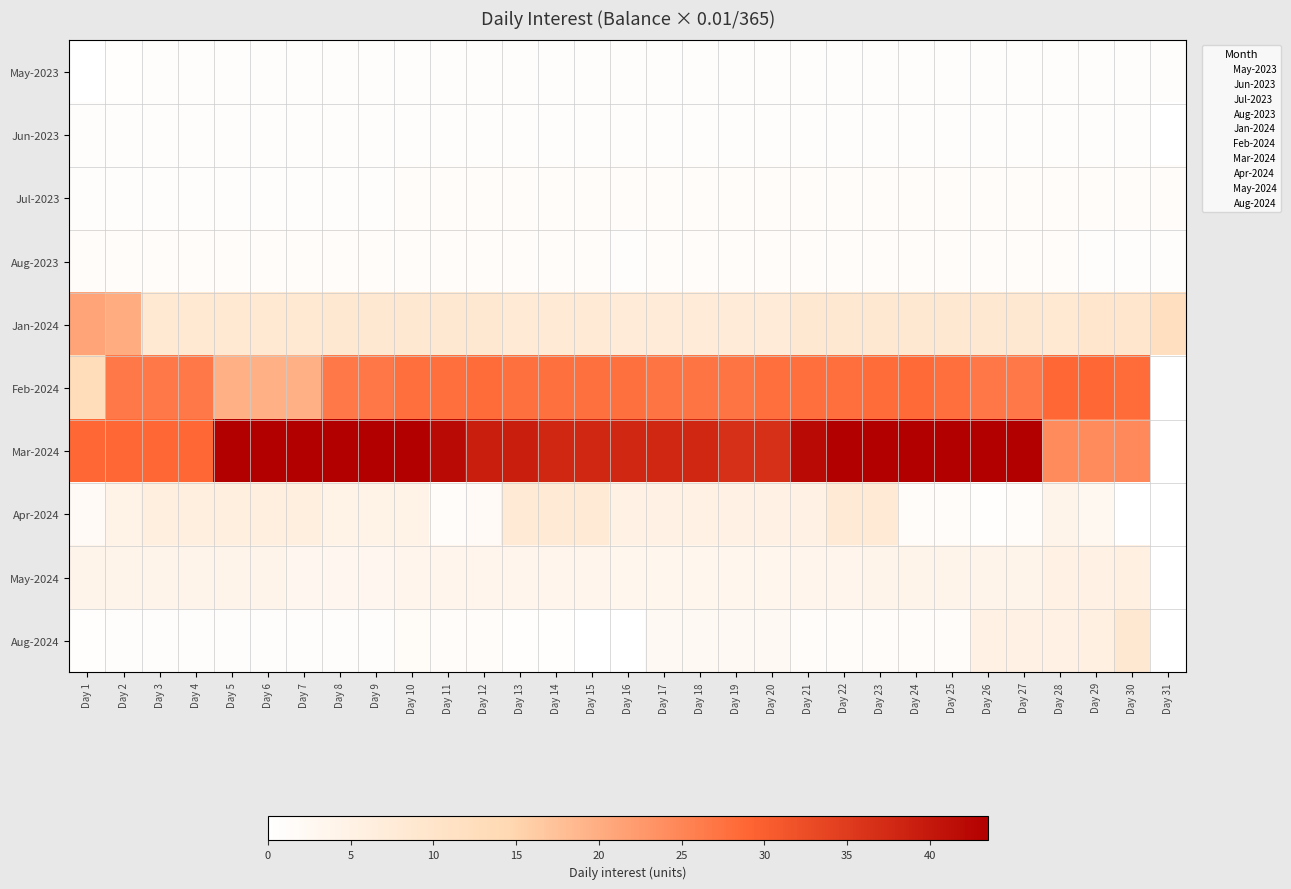

Which series changed the most between Day 1 and Day 26?

Mar-2024